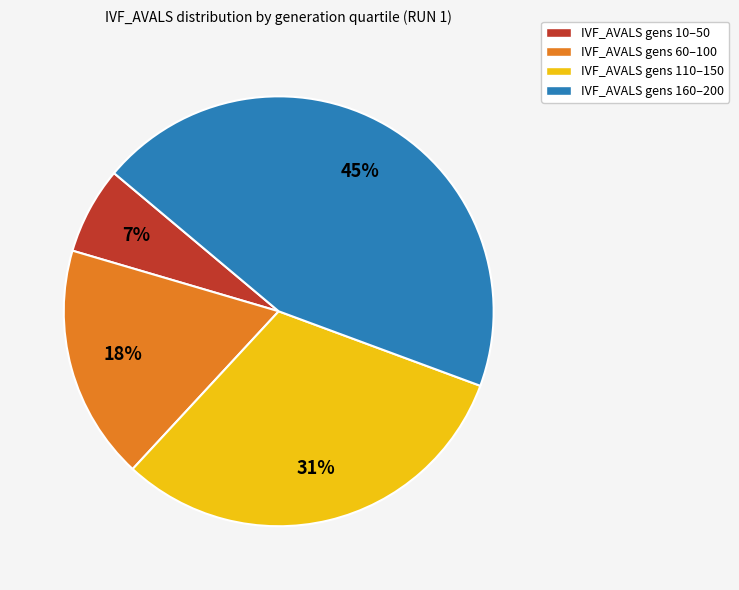

Does IVF_AVALS gens 10–50 represent more than half of the total?

No